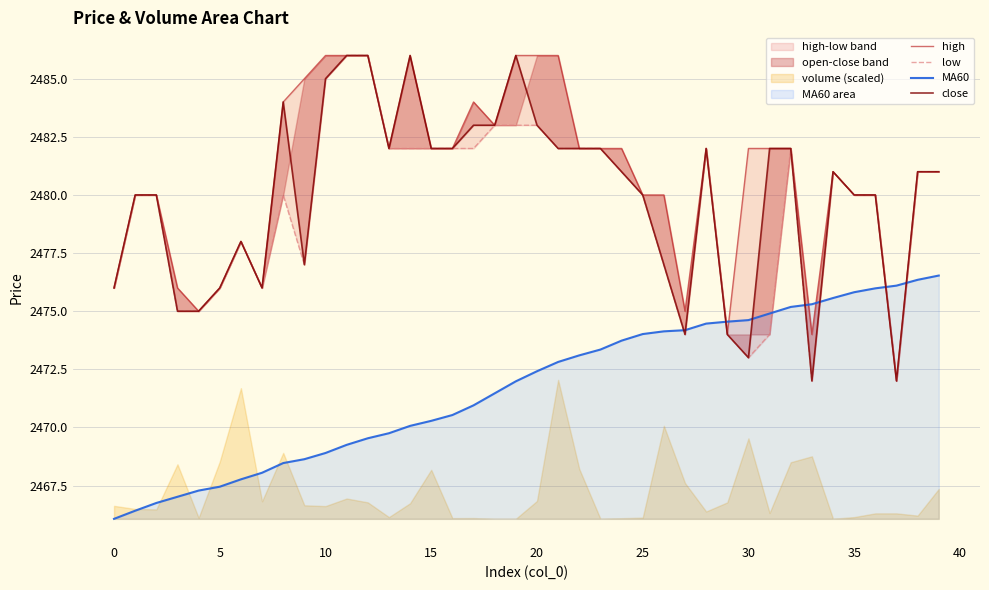

At how many categories does at least one series exceed 2484?

8